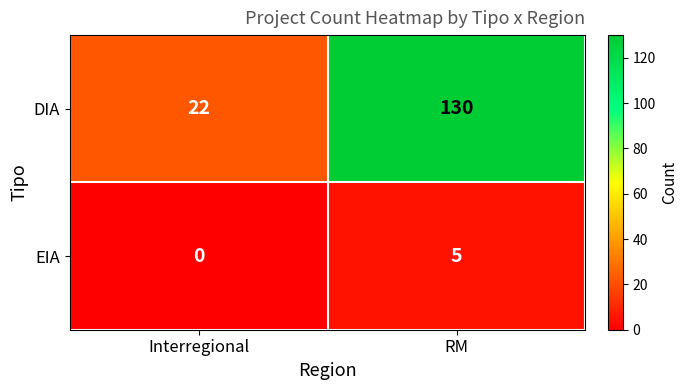

Reading left to right, list all the values displayed in this chart.

DIA: Interregional=22	RM=130
EIA: Interregional=0	RM=5